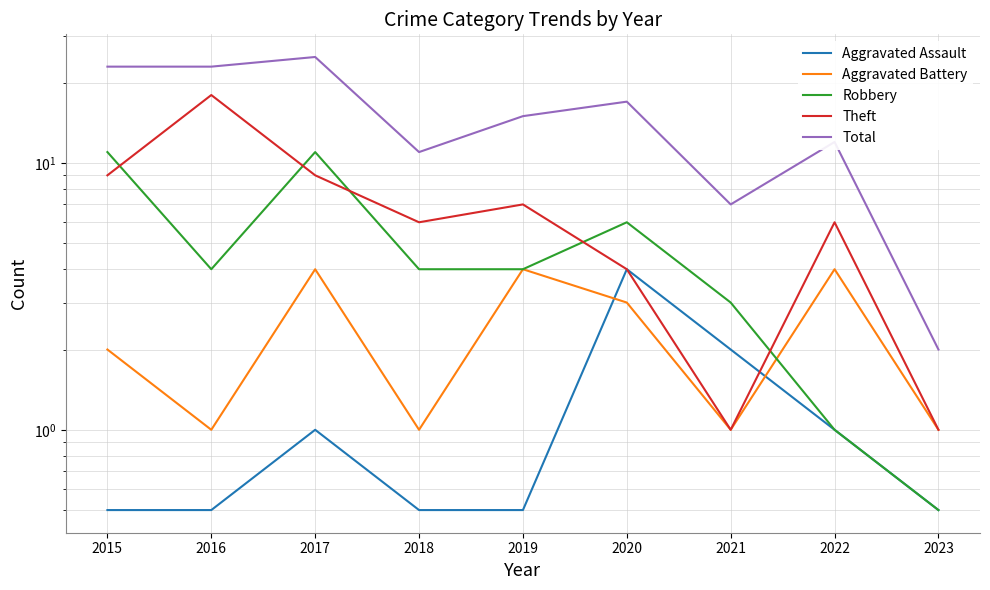

The value of Aggravated Battery at 2023 is 0.4. True or false?

False